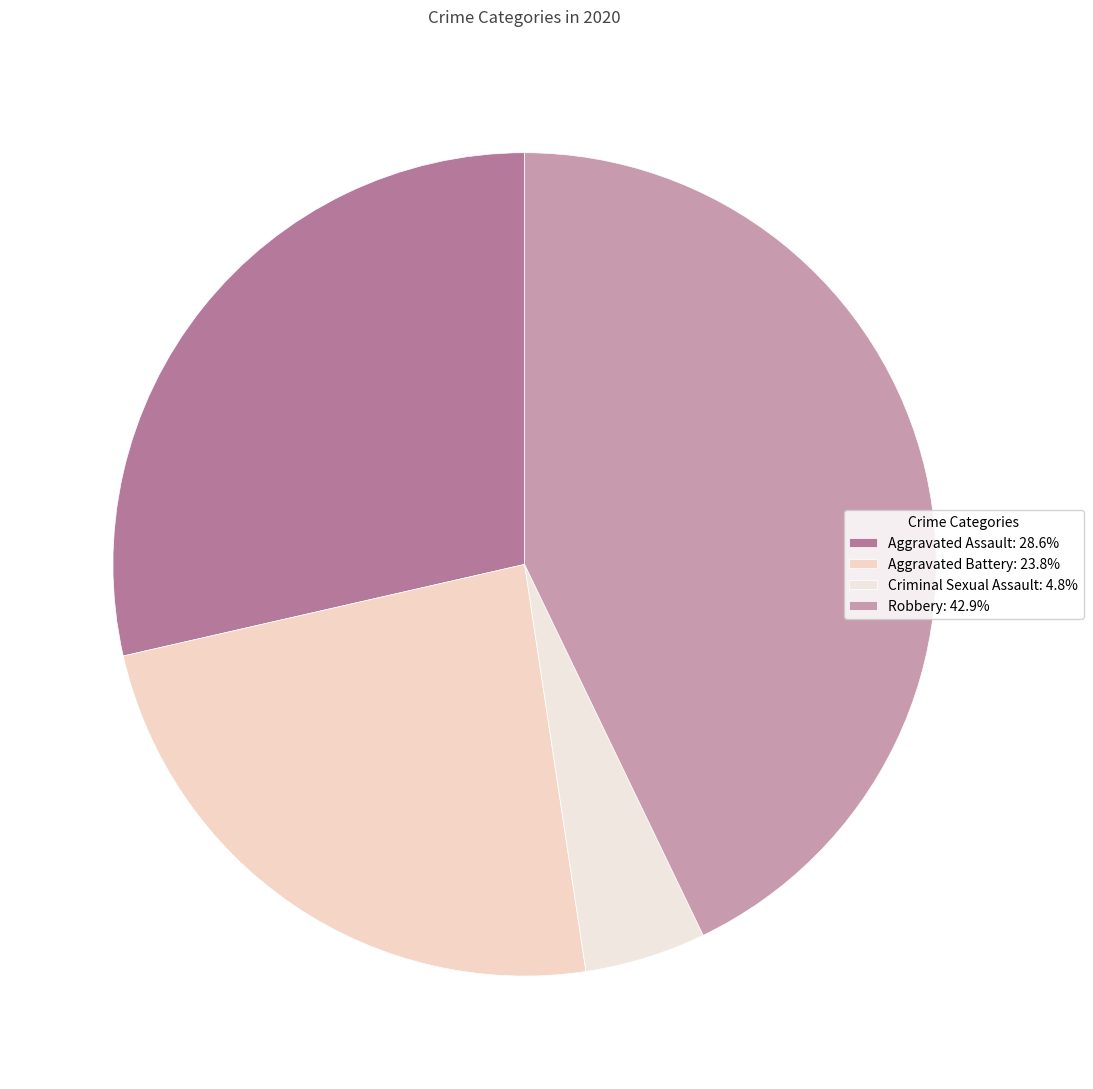

Is there a majority slice in this chart?

No